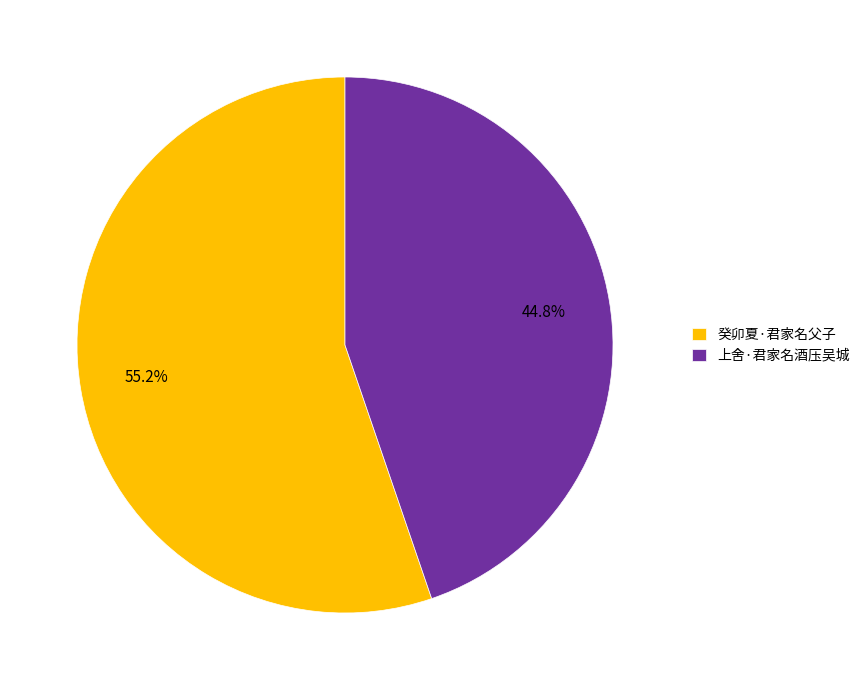

What is the ratio of the value at 癸卯夏·君家名父子 to the value at 上舍·君家名酒压吴城?

1.2